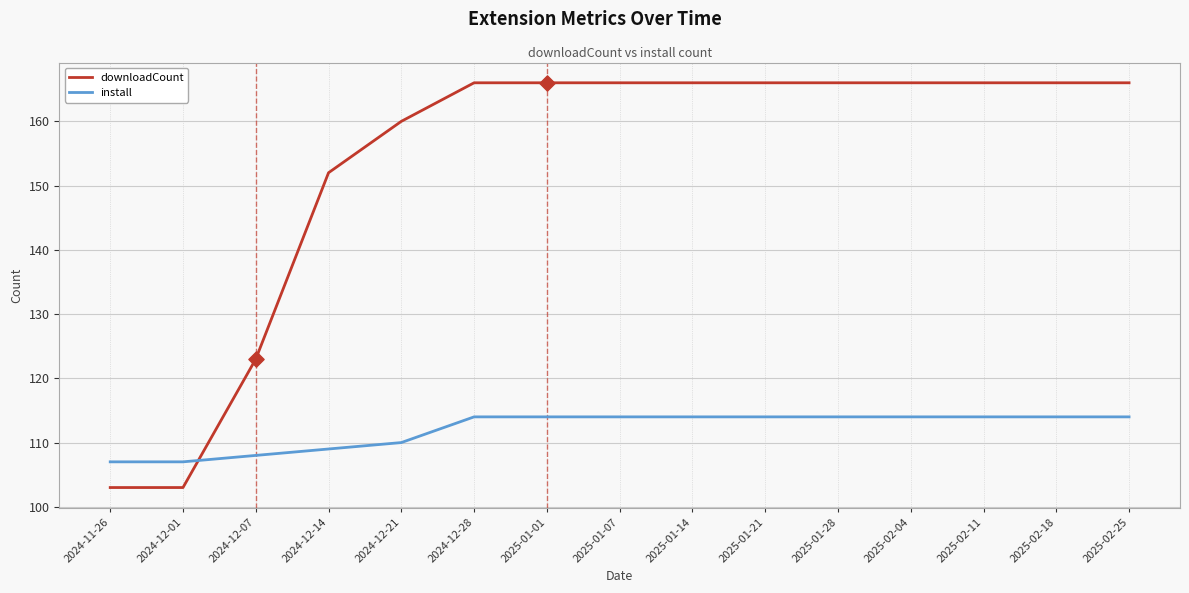

Between 2024-12-07 and 2025-01-21, which series saw the biggest shift?

downloadCount